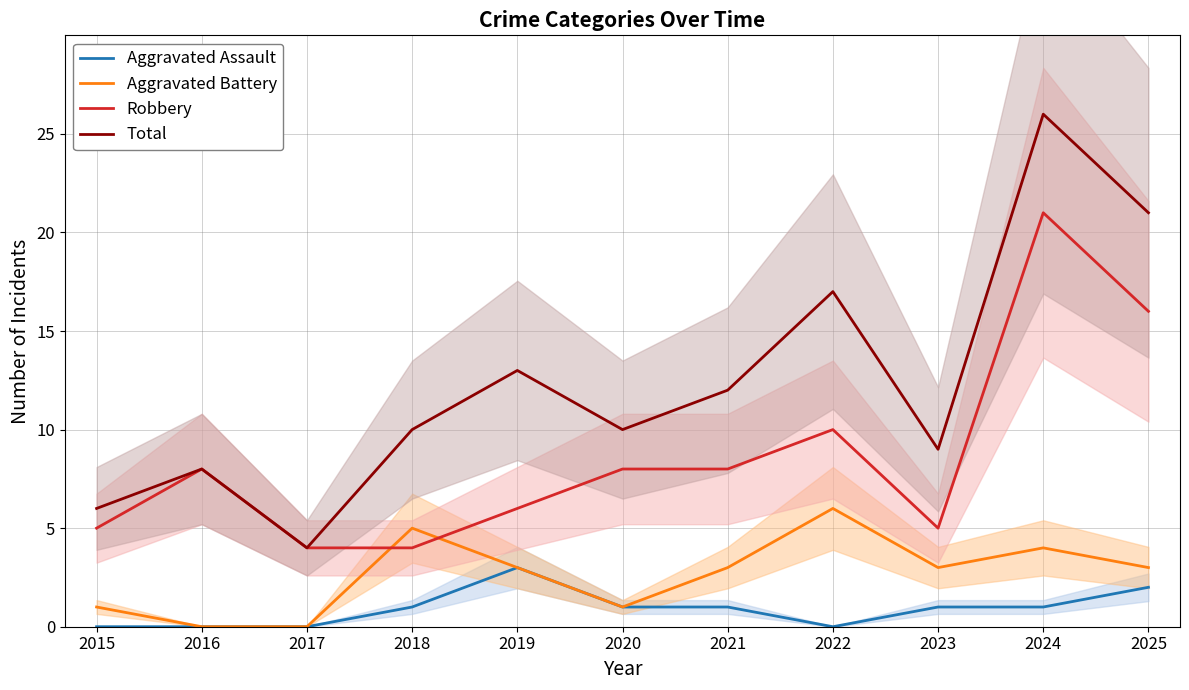

Where does the Total series first go above 10?

2019